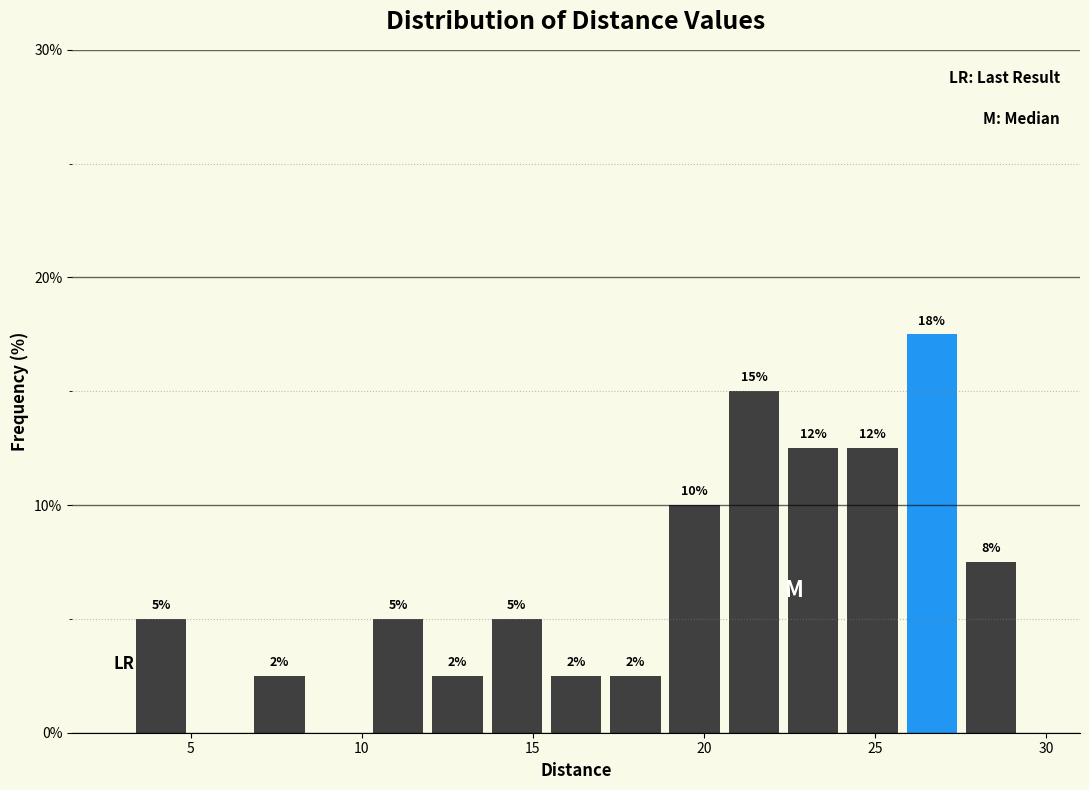

Around what value on the x-axis is the tallest bar? Give the approximate position of its centre, as read against the axis.

26.5